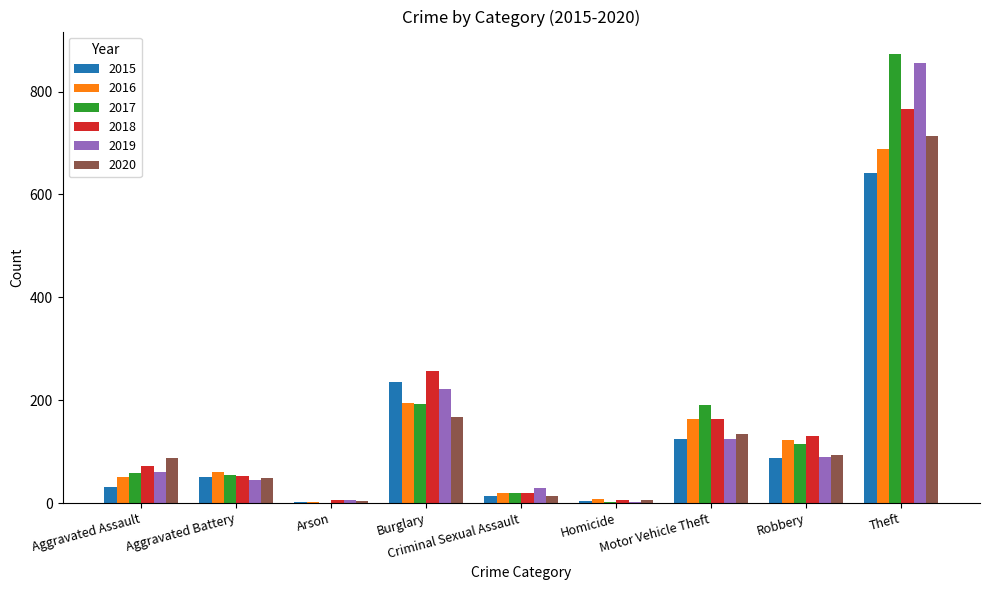

What is the maximum value shown in the chart?

873